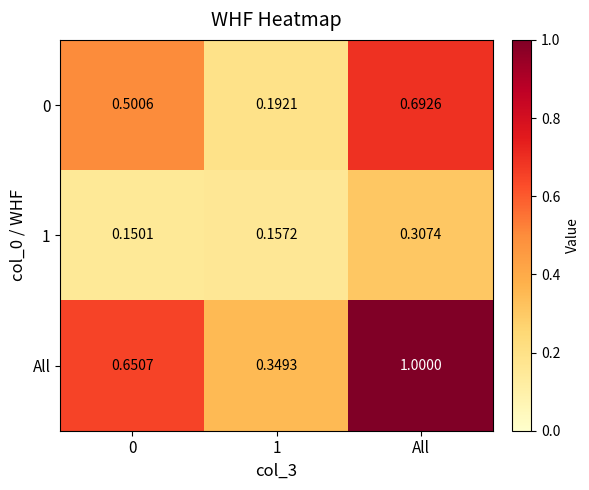

At which category does the chart reach its peak across all series?

All